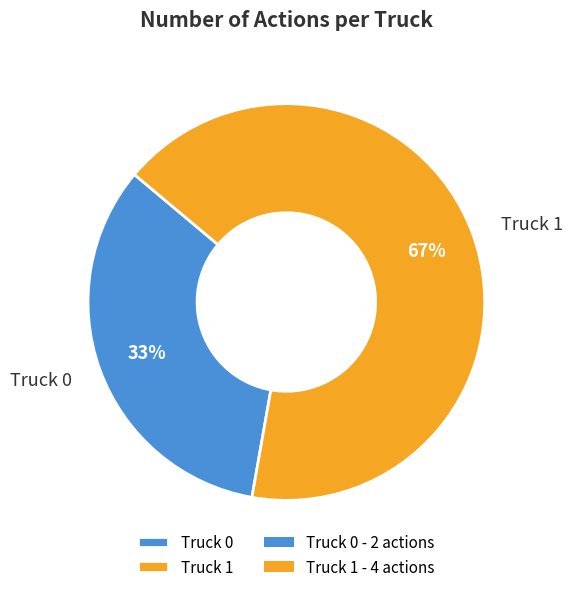

Approximately how many times larger is the value at Truck 0 compared to Truck 1?

0.5